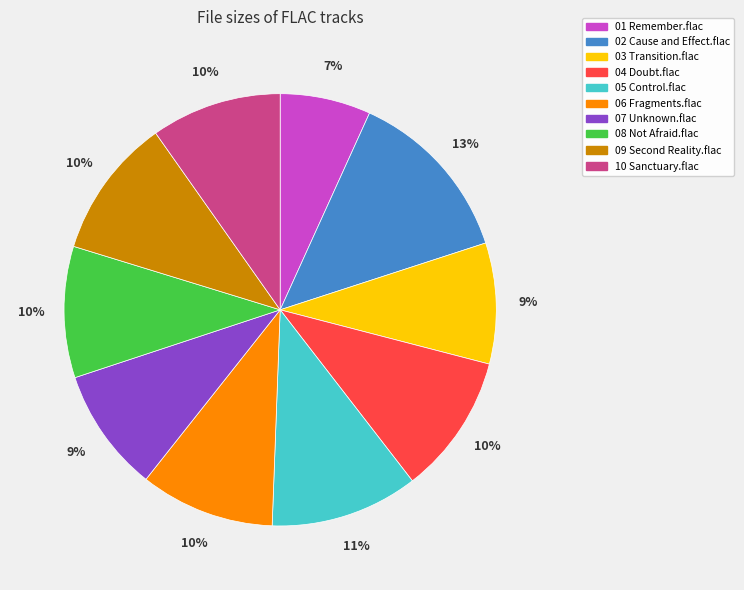

Does 07 Unknown.flac represent more than half of the total?

No